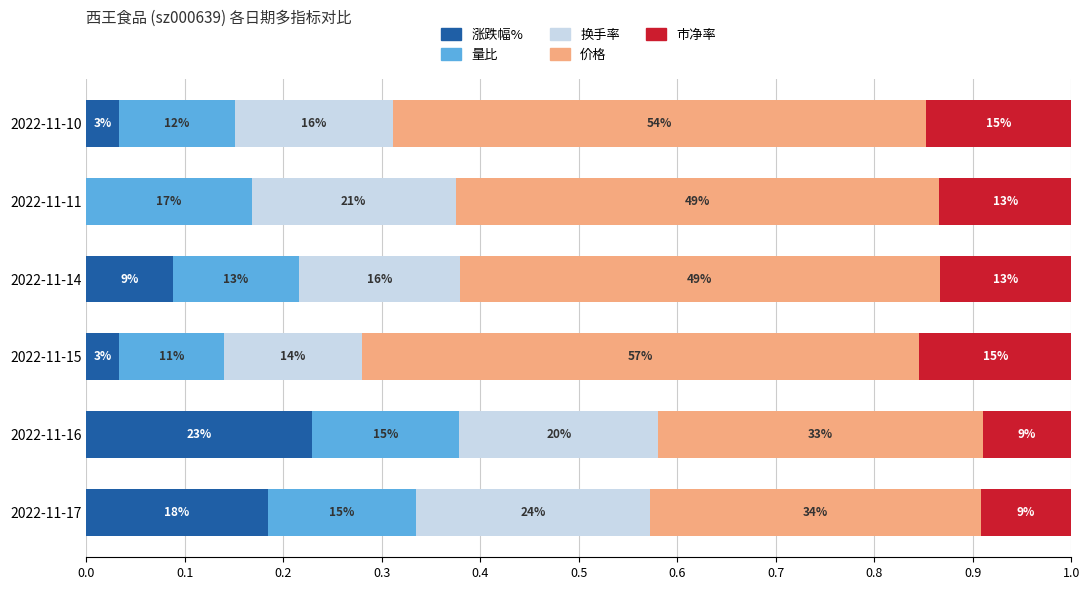

What are all the series names shown in the legend?

涨跌幅%, 量比, 换手率, 价格, 市净率